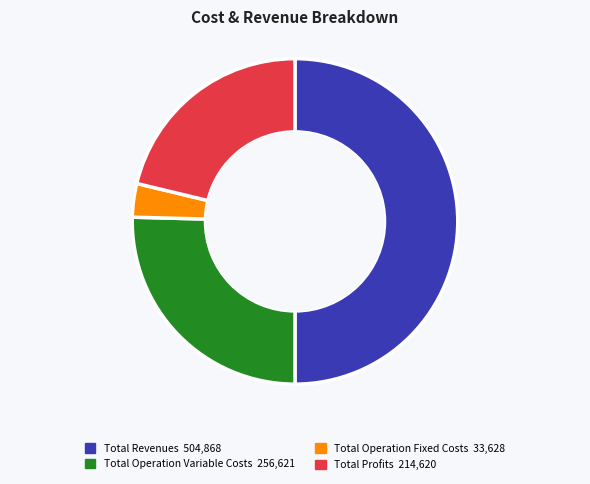

Do Total Operation Fixed Costs 33,628 and Total Profits 214,620 together represent more than half of the pie?

No